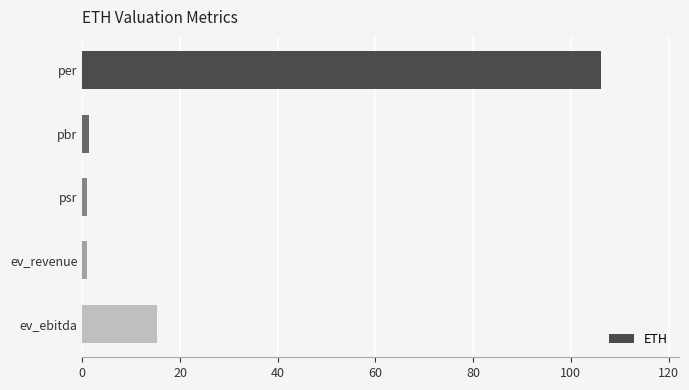

Which category has the highest value across all series?

per